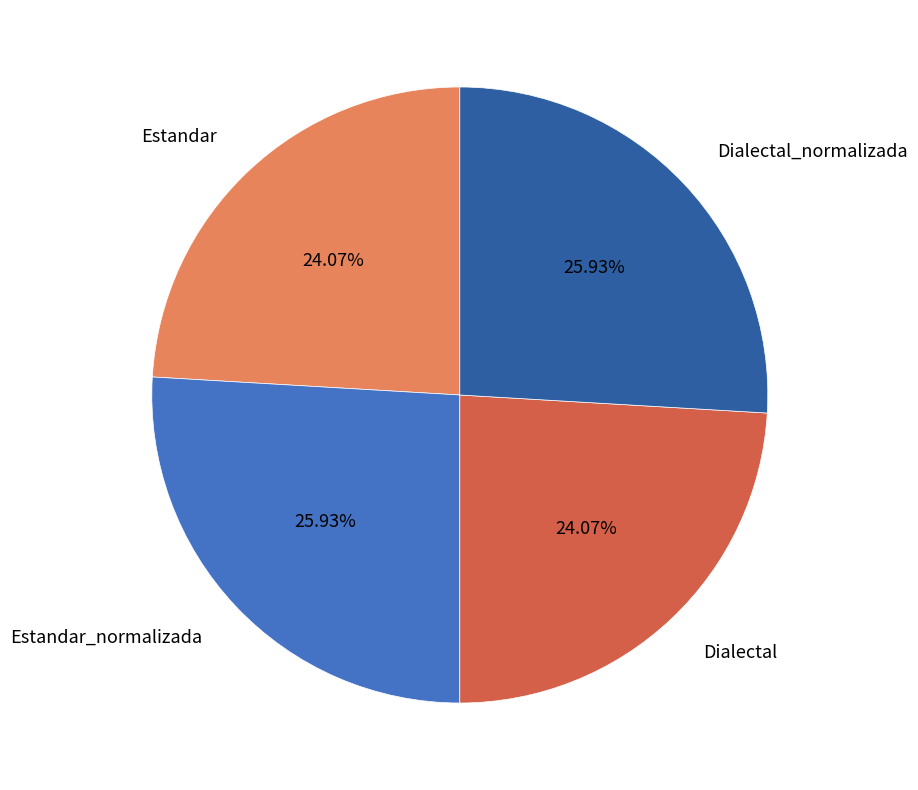

To the nearest percent, what portion does Dialectal represent?

24%